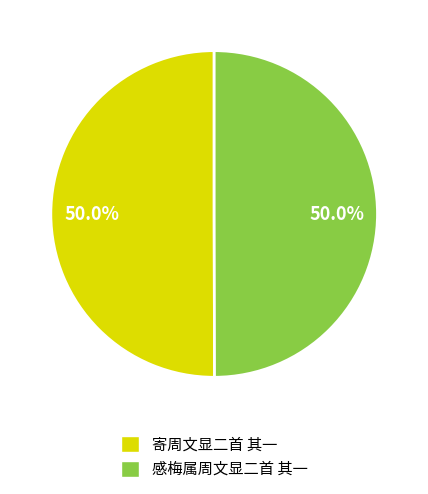

What is the ratio of the value at 寄周文显二首 其一 to the value at 感梅属周文显二首 其一?

1.0